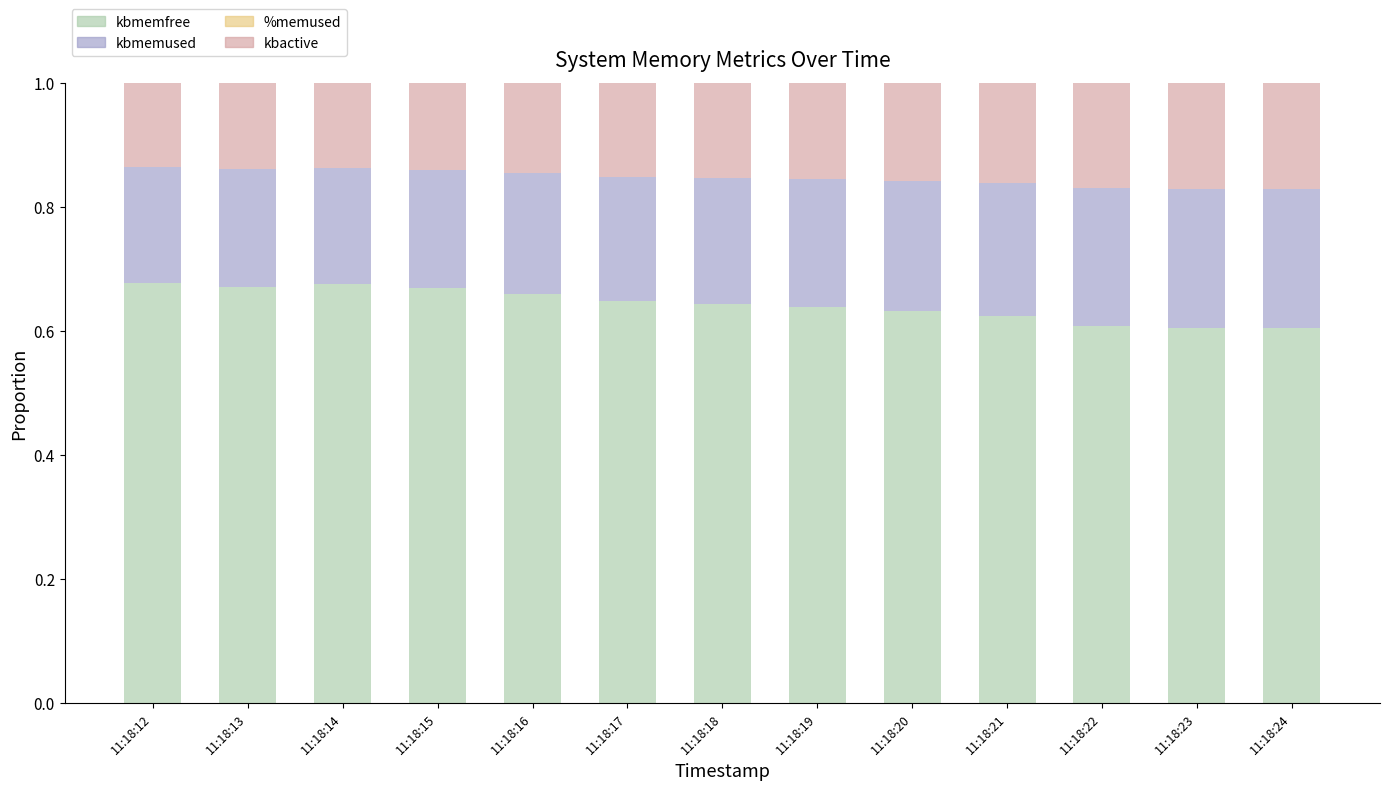

What is the sum of all kbmemfree values?

8.4